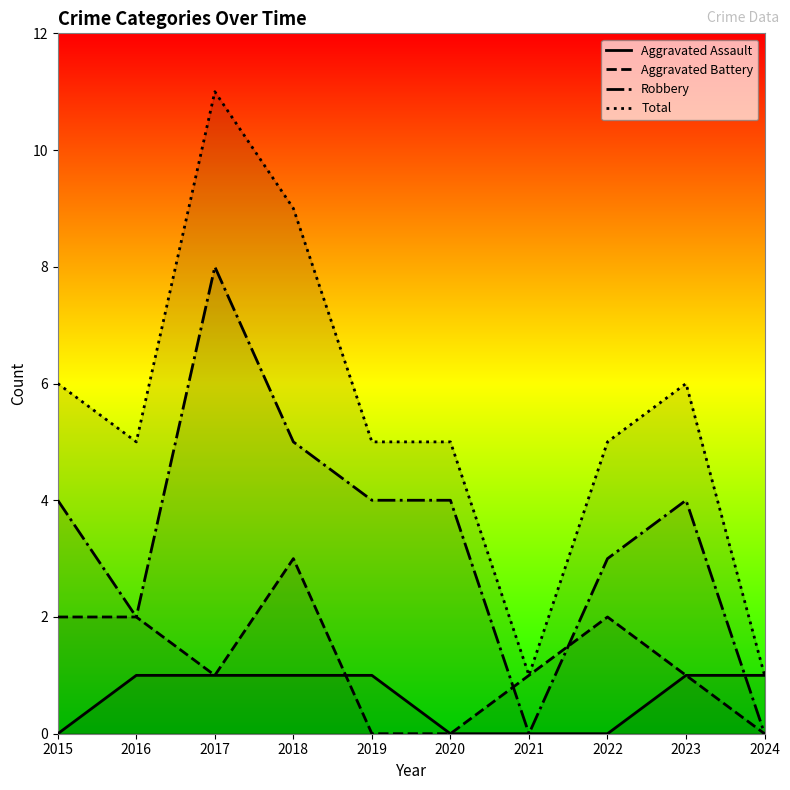

True or false: Total and Aggravated Assault intersect in this chart.

False